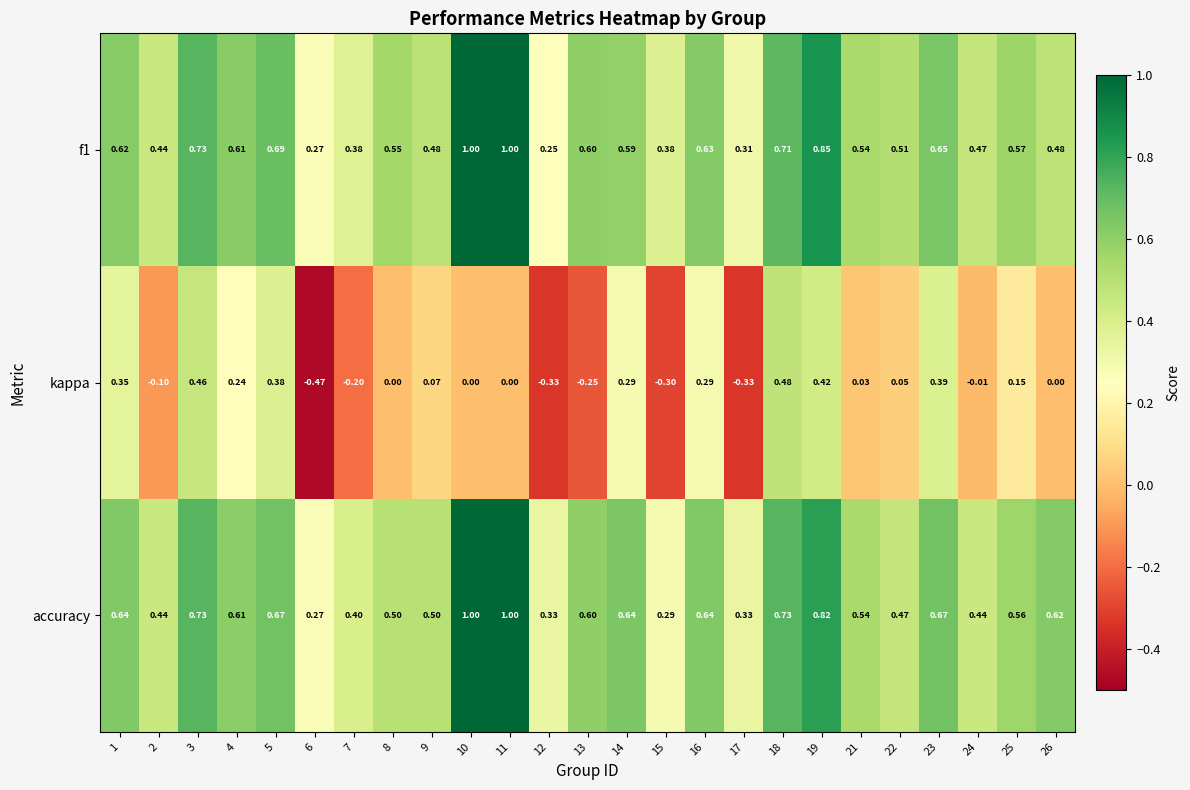

Which series has the largest total across all categories?

accuracy